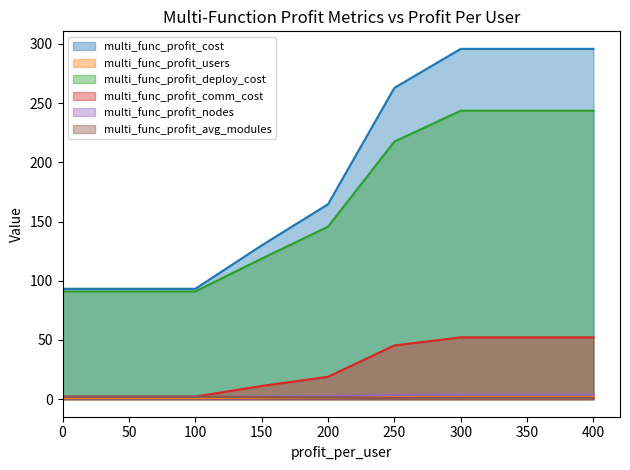

Where does the multi_func_profit_nodes series first go above 2?

150